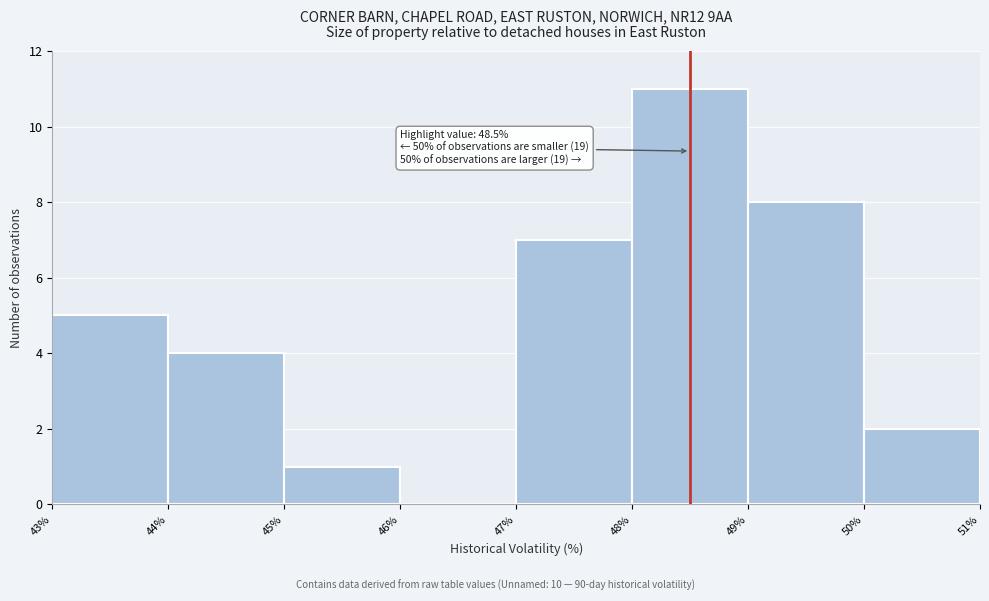

Over which range of the x-axis is the bar tallest?

48% to 49%